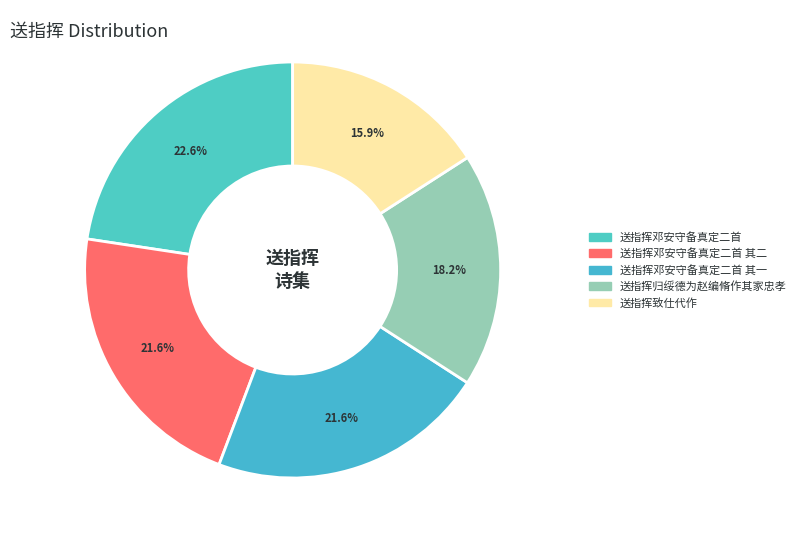

What percentage is the 送指挥邓安守备真定二首 slice, to the nearest percent?

23%